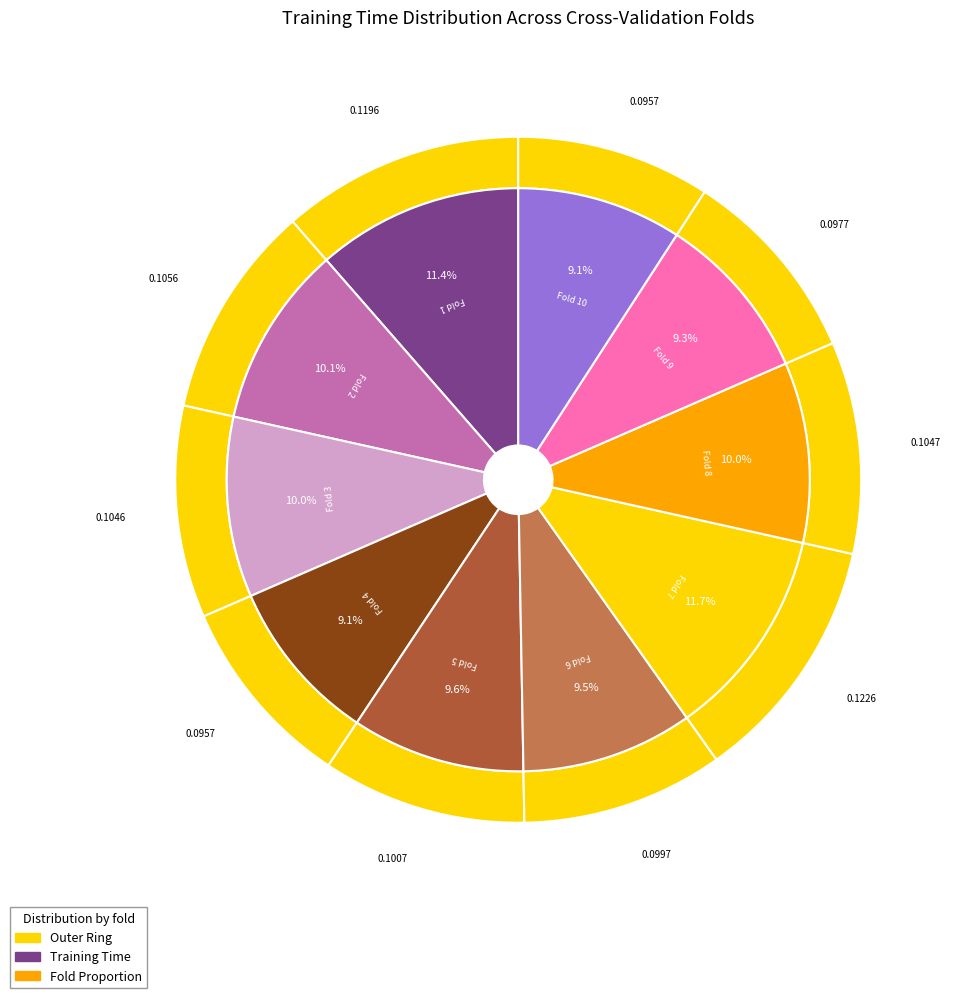

Combined, do Fold 1 and Fold 4 account for over 50%?

No